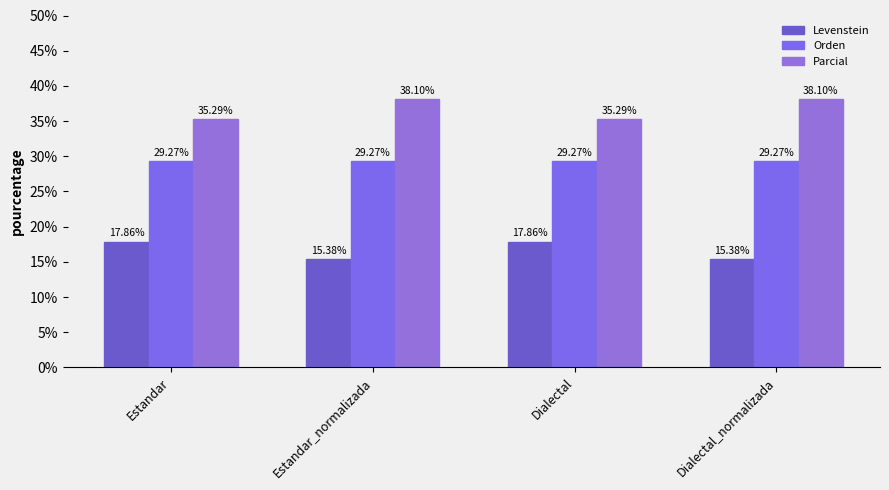

How many bars are there in each group?

3